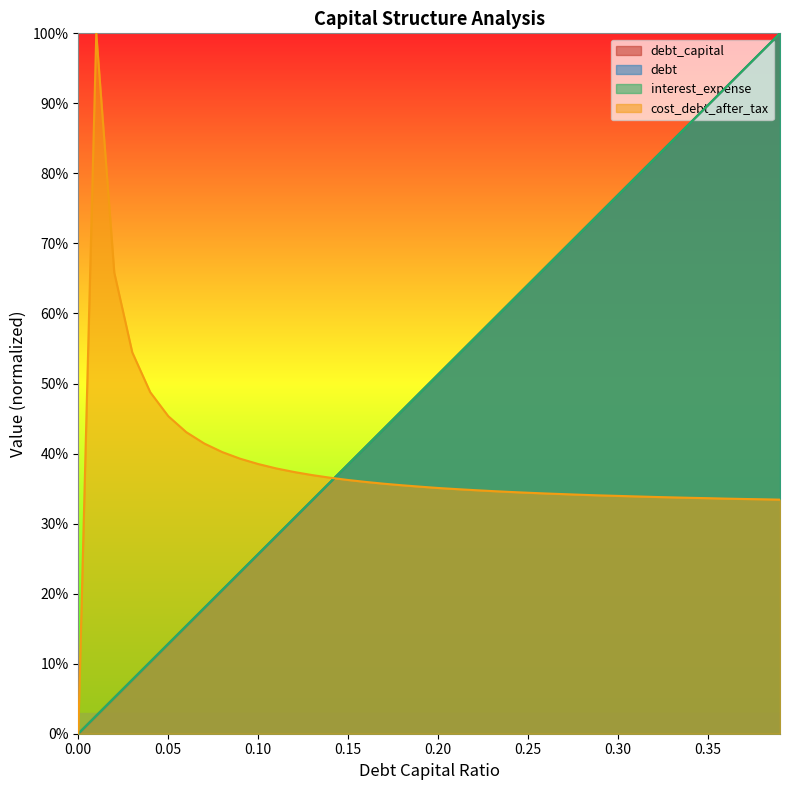

How many values in debt_capital are above zero?

39